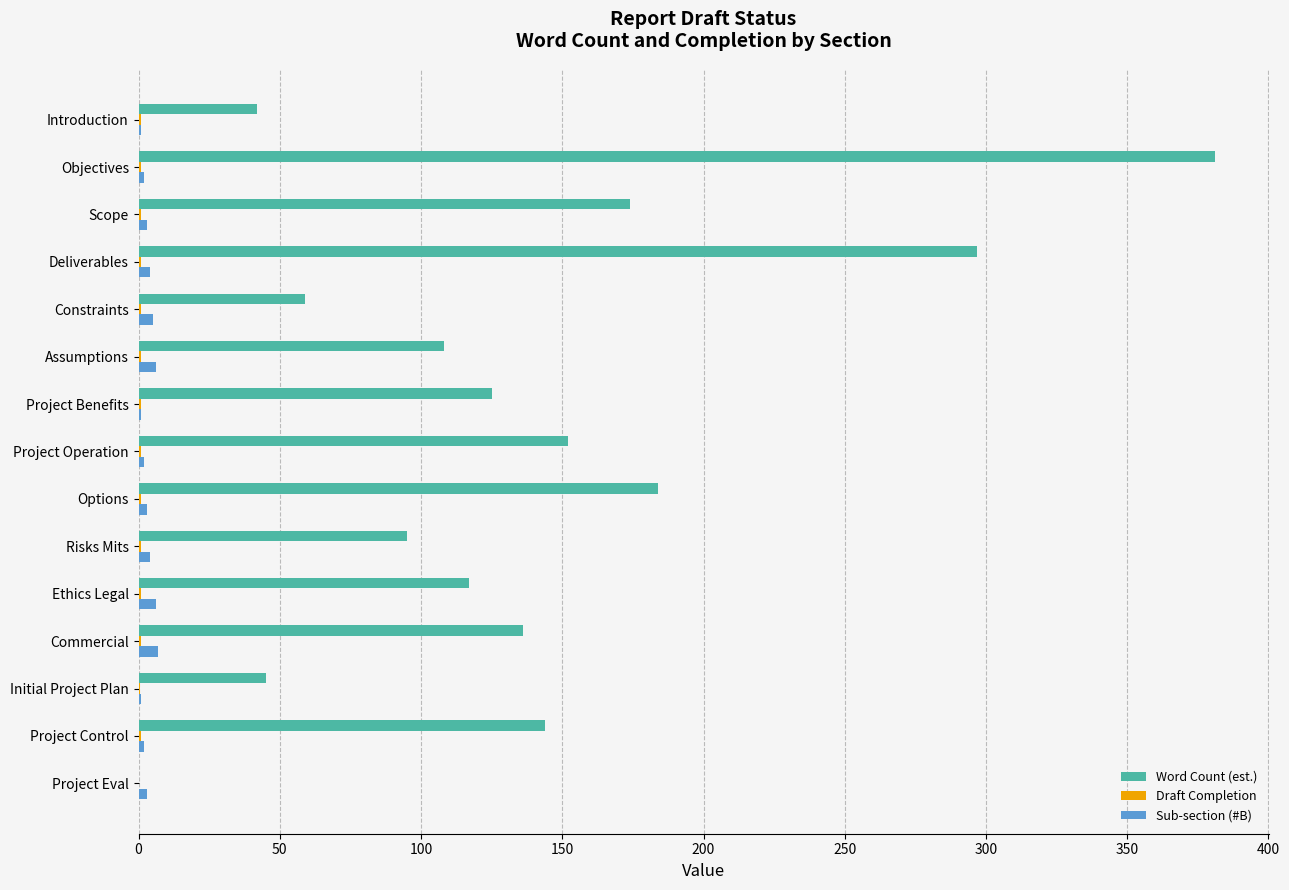

How many values in Word Count (est.) are above zero?

14